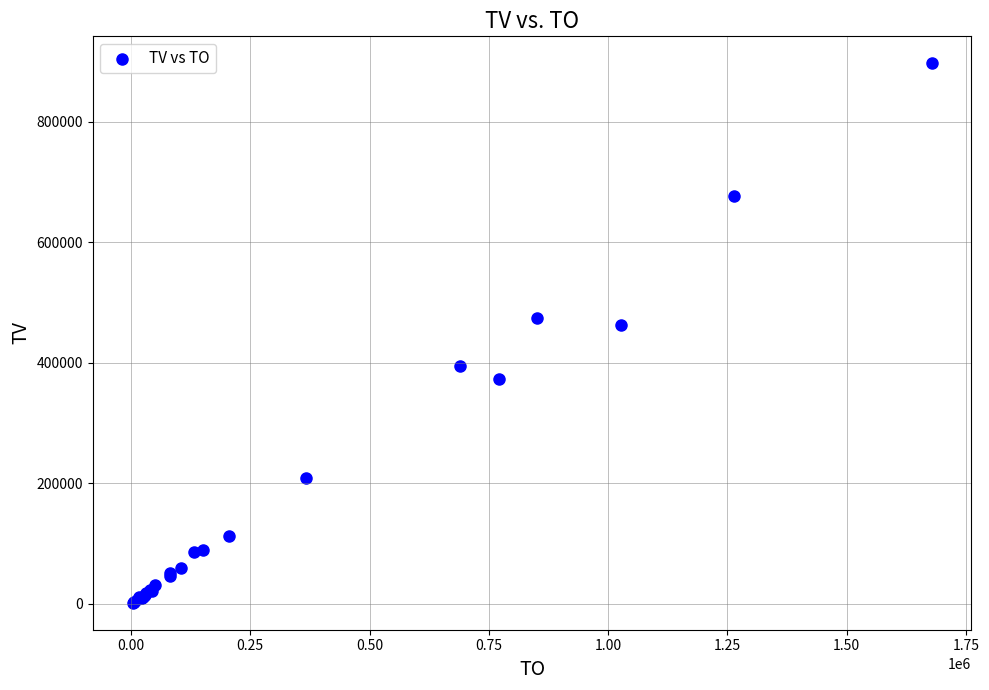

What Y value in the scatter plot is closest to 449500?

463000